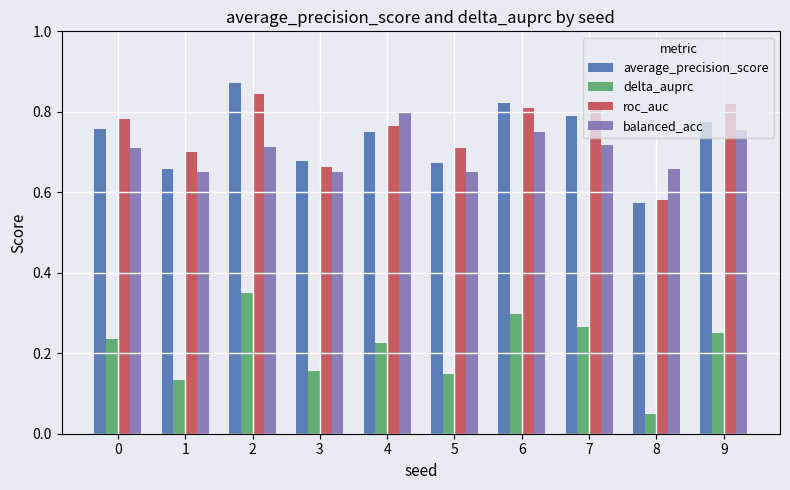

What is the spread (max minus min) of values at 6?

0.5